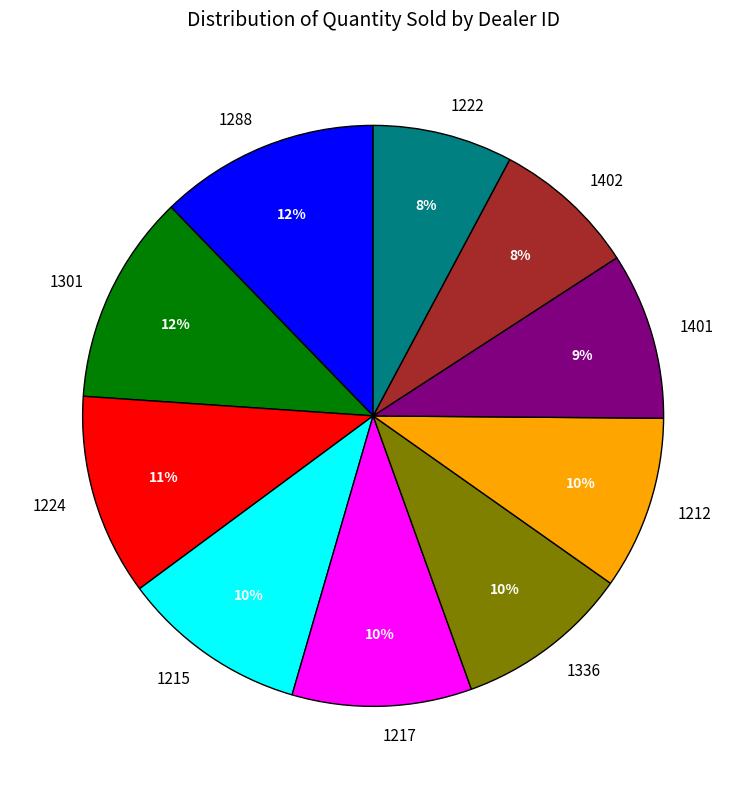

What is the ratio of the value at 1222 to the value at 1212?

0.8